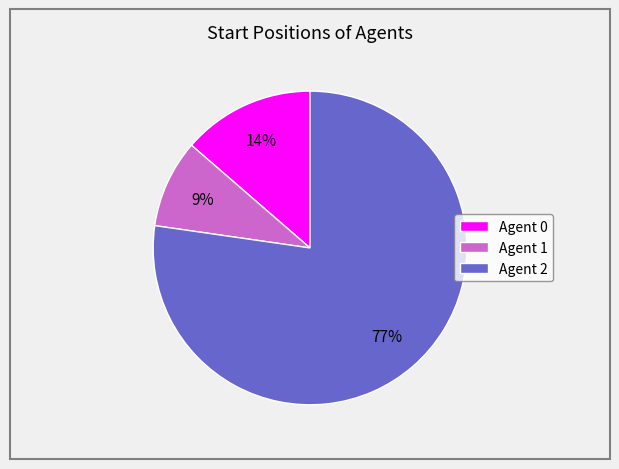

To the nearest percent, what percentage of the pie is Agent 2?

77%